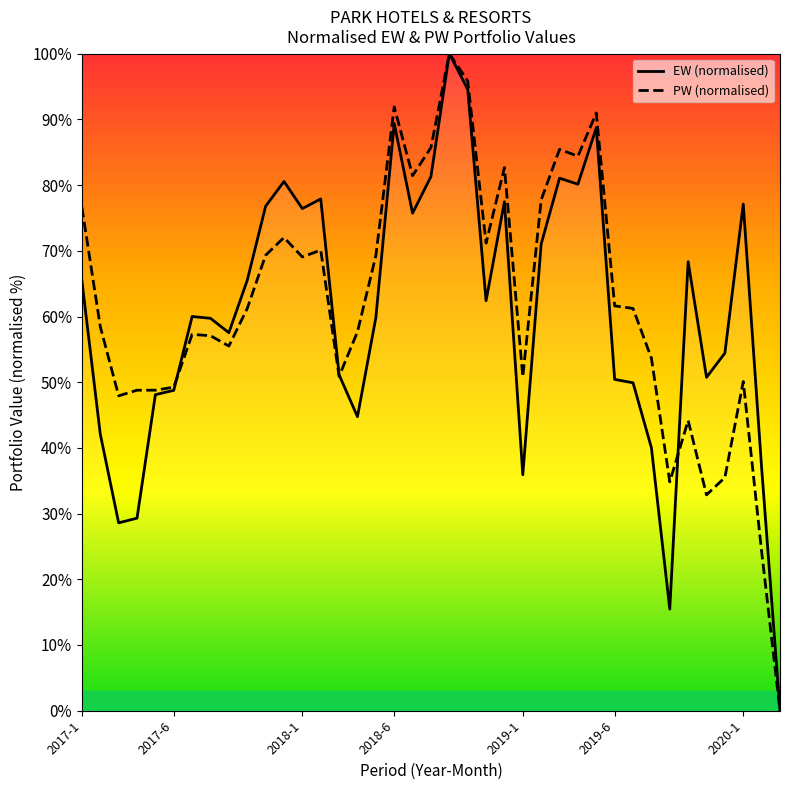

What is the difference between the PW (normalised) values at 8 and 38?

55.5